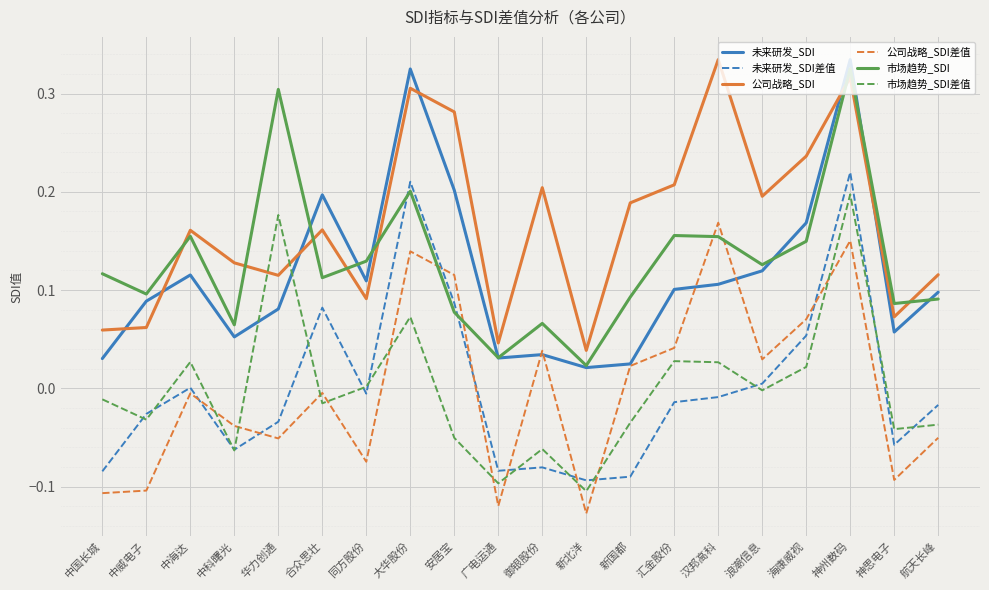

At 中国长城, list the series in order from largest to smallest.

市场趋势_SDI, 公司战略_SDI, 未来研发_SDI, 市场趋势_SDI差值, 未来研发_SDI差值, 公司战略_SDI差值